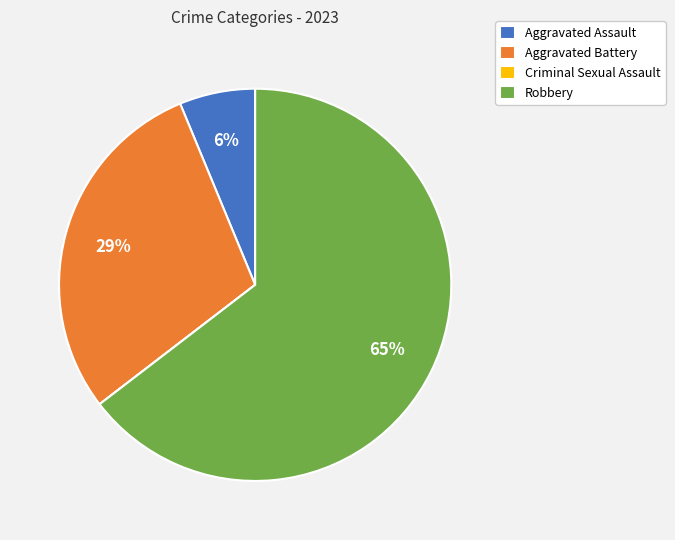

What is the largest slice in the pie chart?

Robbery